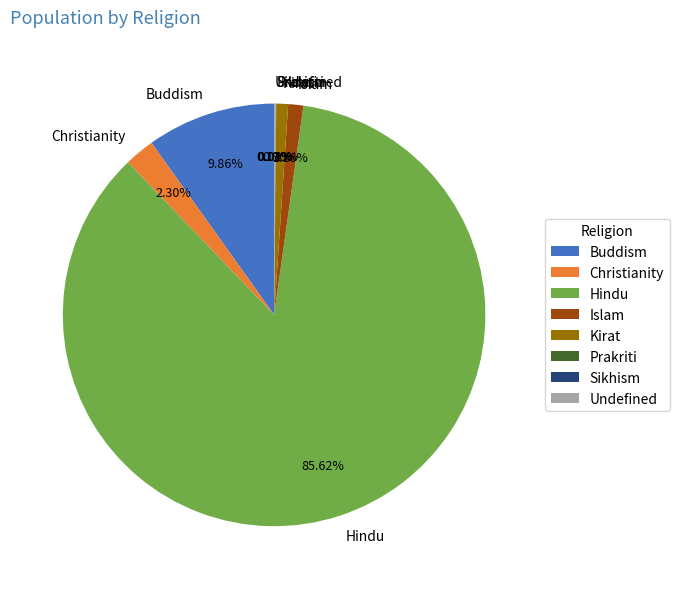

What is the majority slice?

Hindu